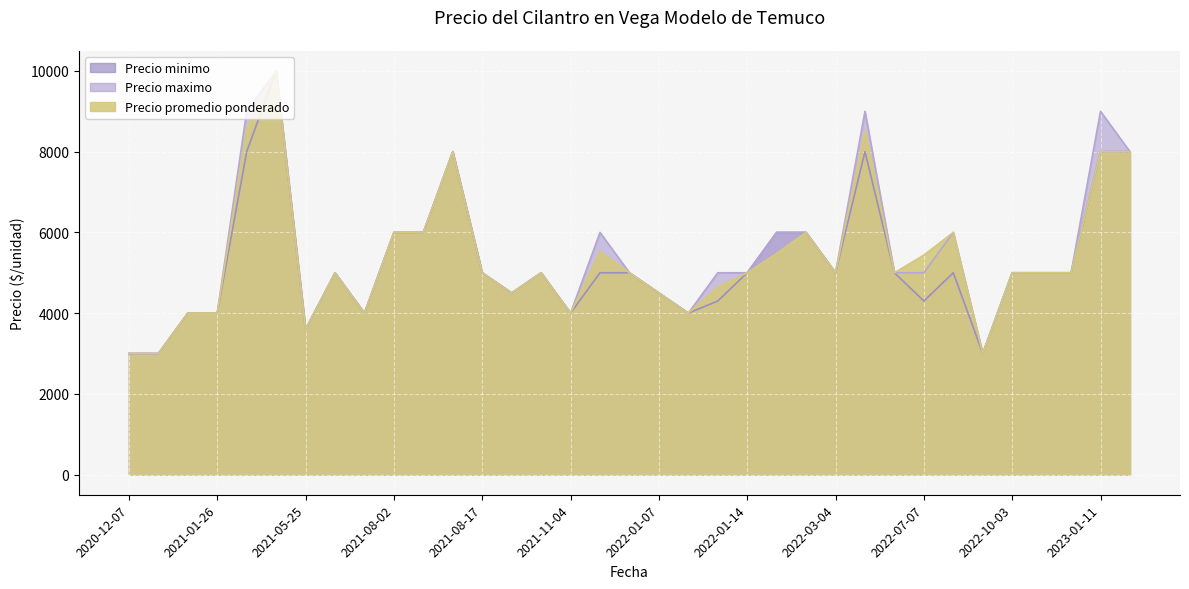

What is the label of the 12th point from the left?

2021-09-14